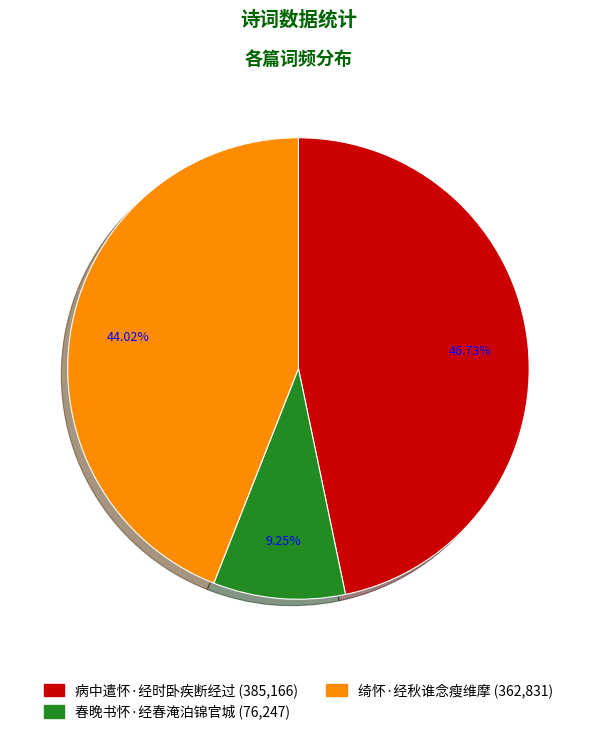

How many segments does this pie chart have?

3